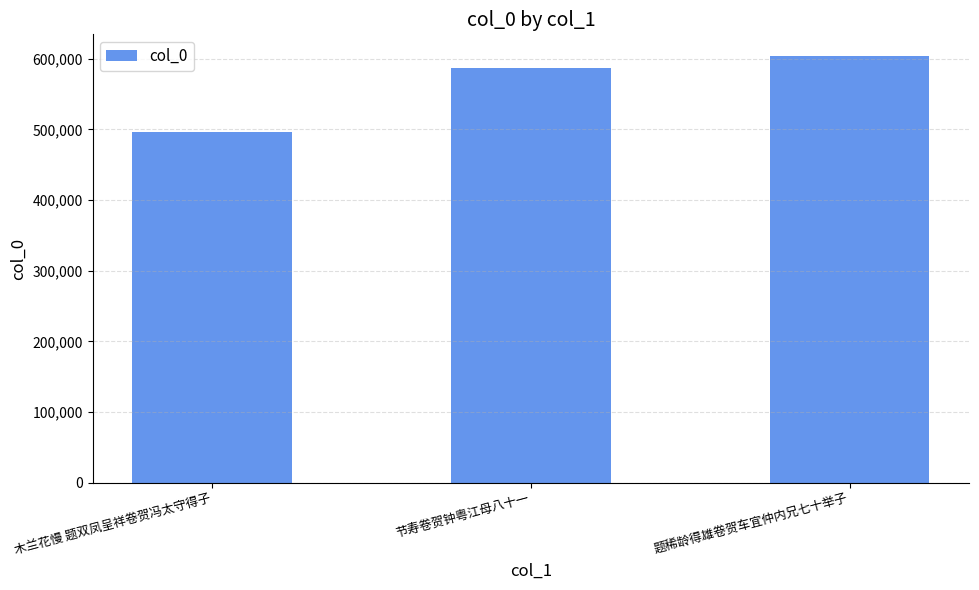

What is the sum of the values at 节寿卷贺钟粤江母八十一 and 题稀龄得雄卷贺车宜仲内兄七十举子?

1190448